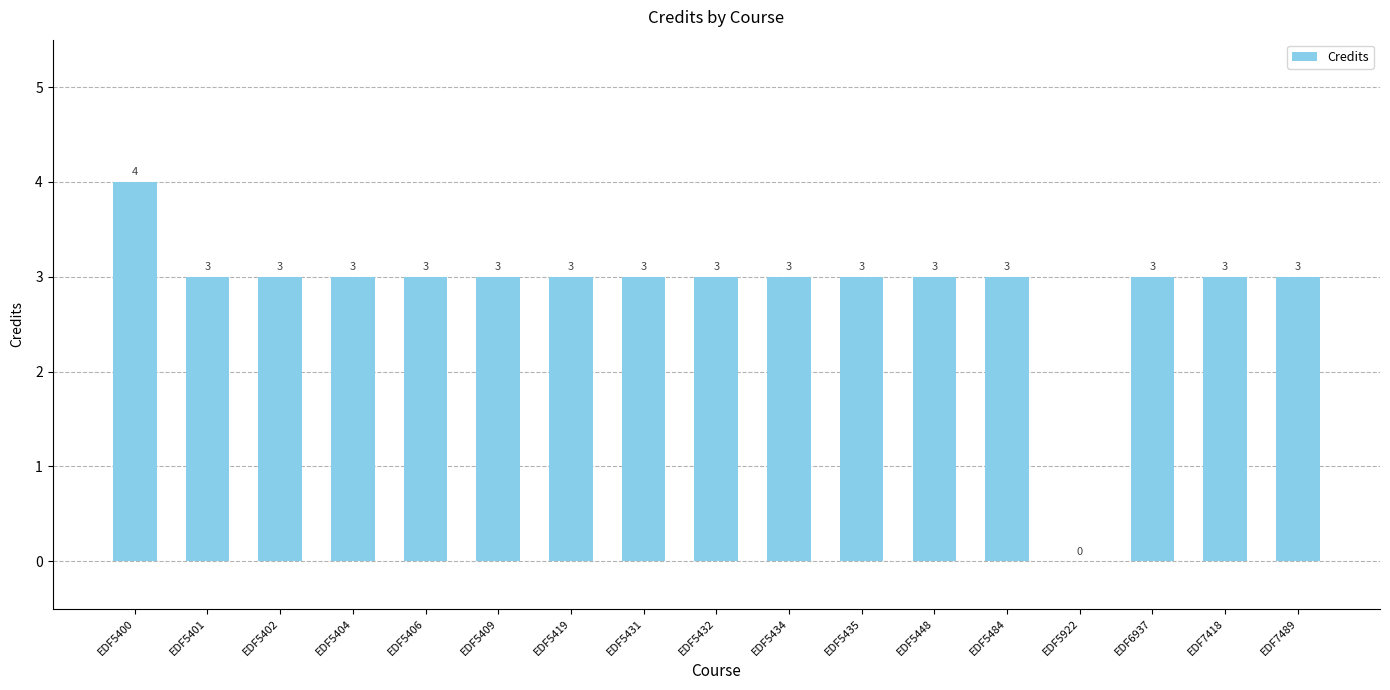

Which category has the highest value across all series?

EDF5400